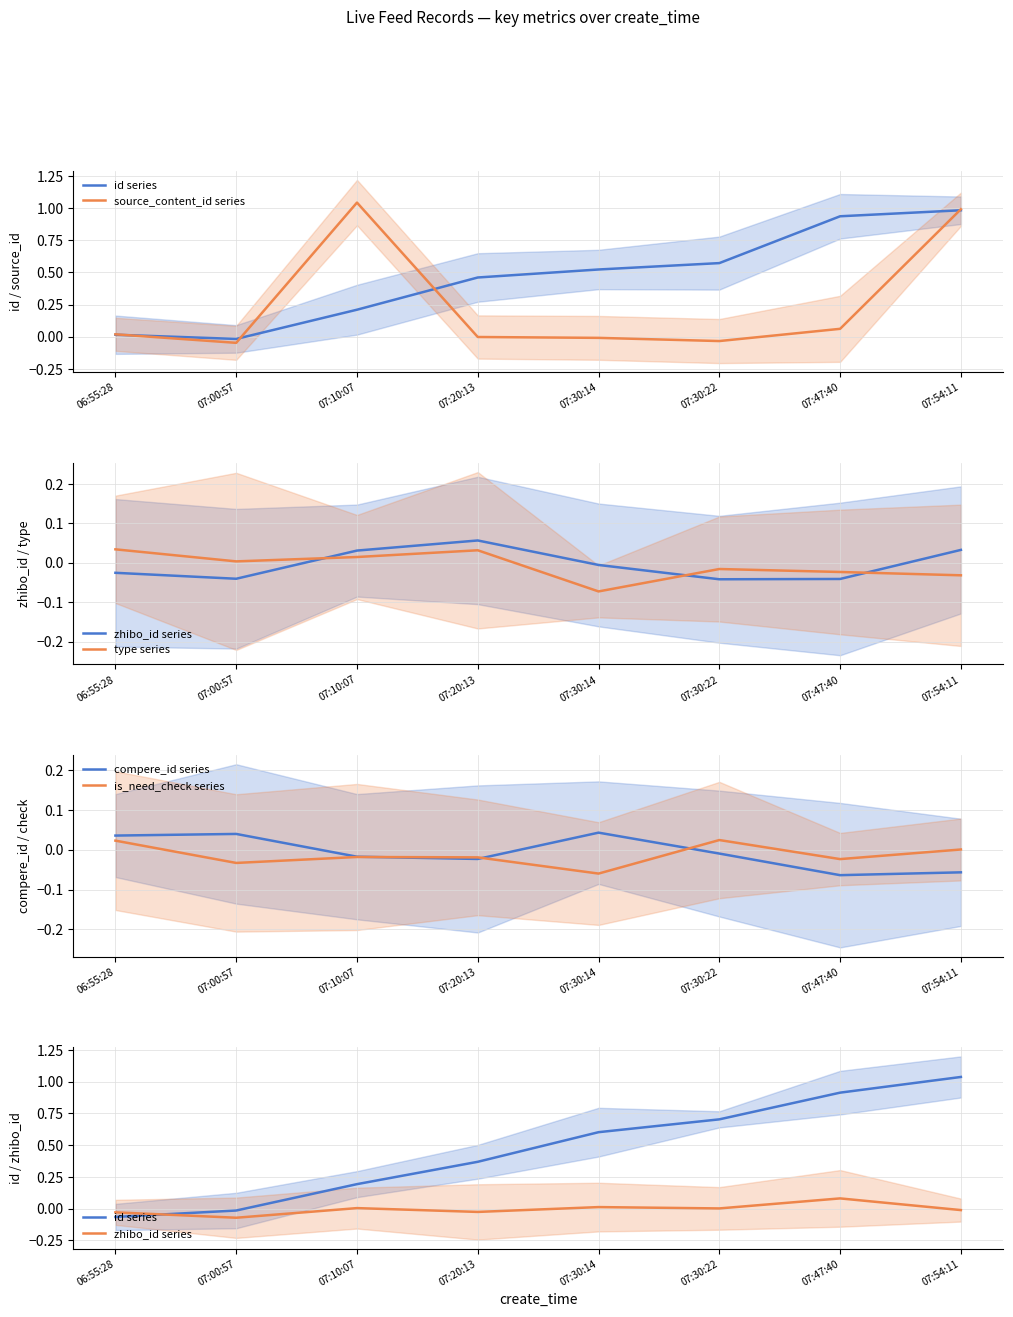

True or false: compere_id series has a value of 0.1 at 07:00:57.

False